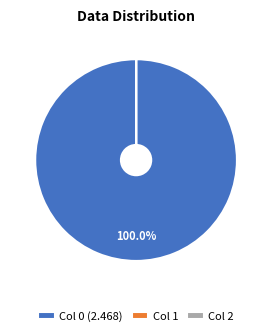

Is there any slice that represents more than half of the pie?

Yes